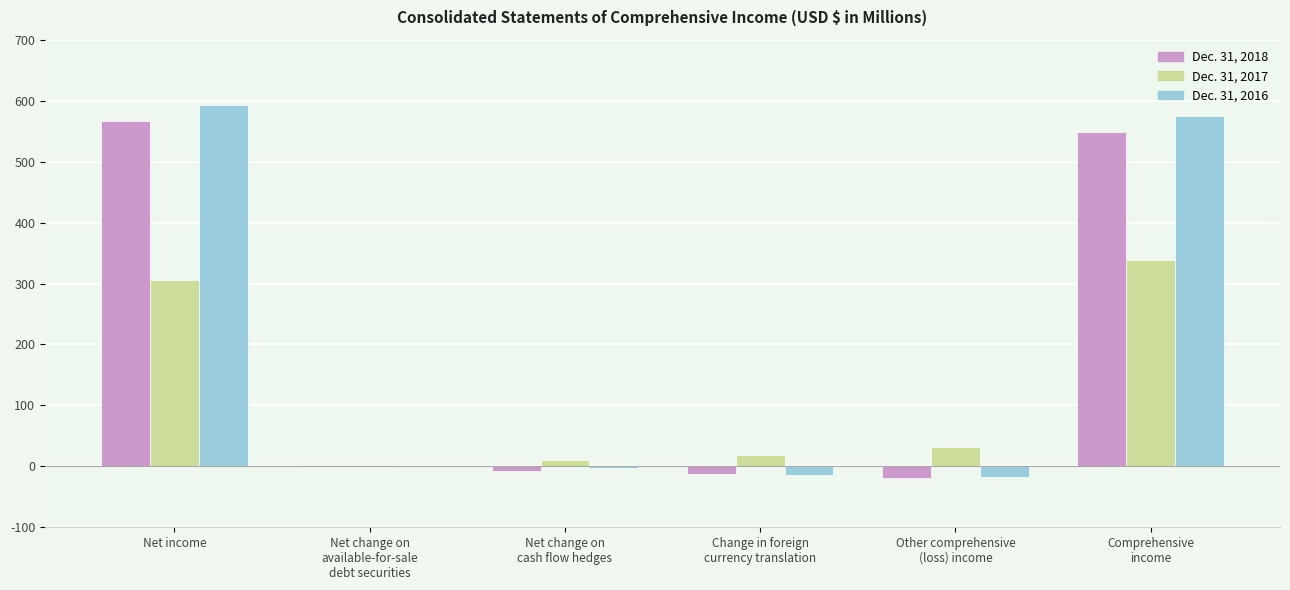

What is the sum of all Dec. 31, 2018 values?

1078.3